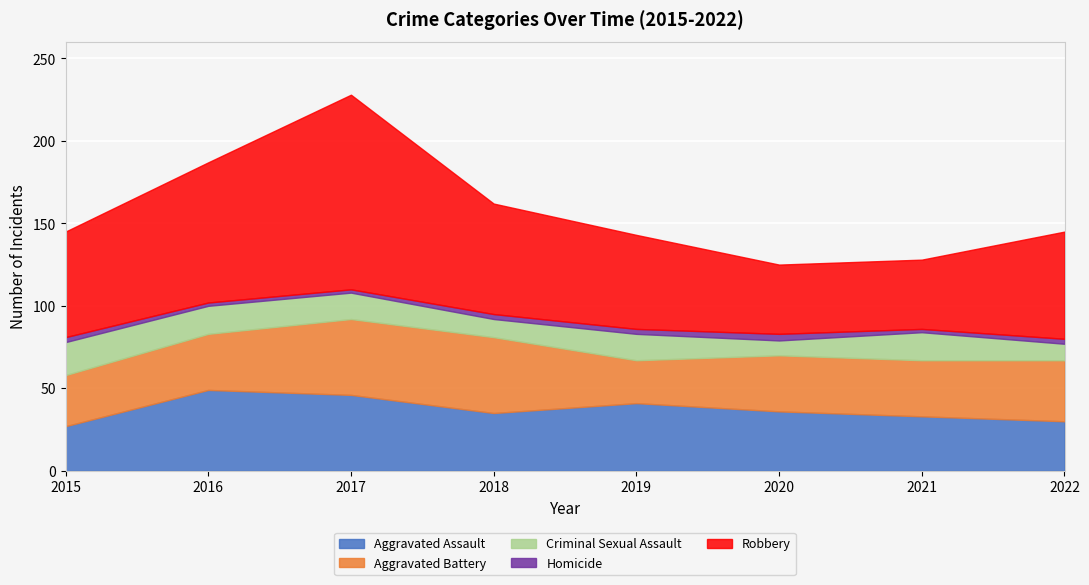

How many data points in Homicide are above 3?

1